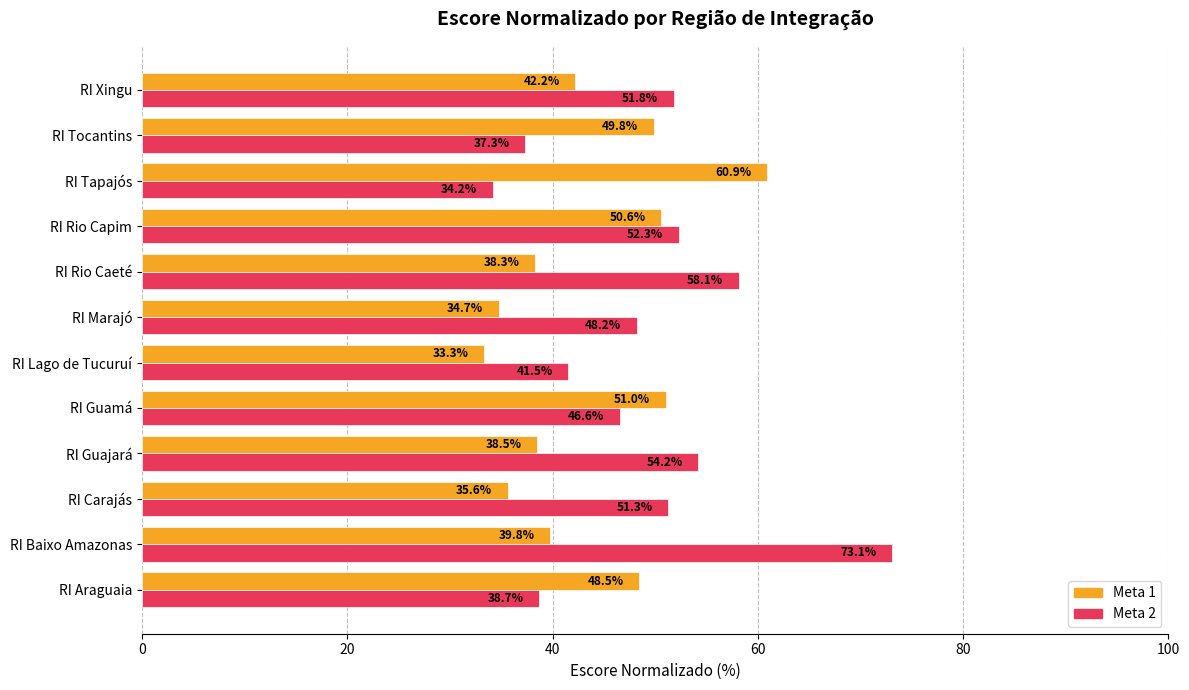

Which category has the highest value across all series?

RI Baixo Amazonas